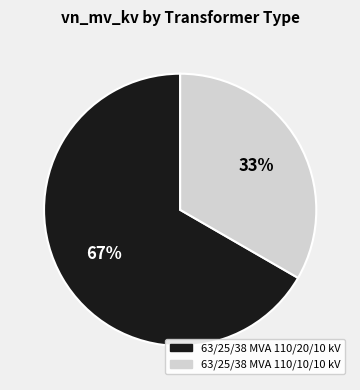

Rank the categories by value from highest to lowest.

63/25/38 MVA 110/20/10 kV, 63/25/38 MVA 110/10/10 kV